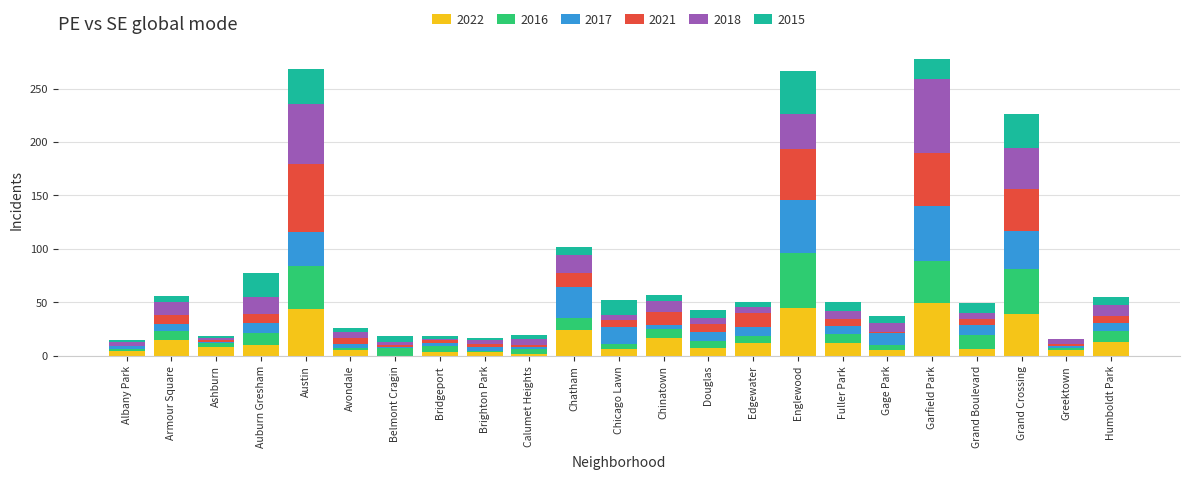

What is the total value across all series at Garfield Park?

278